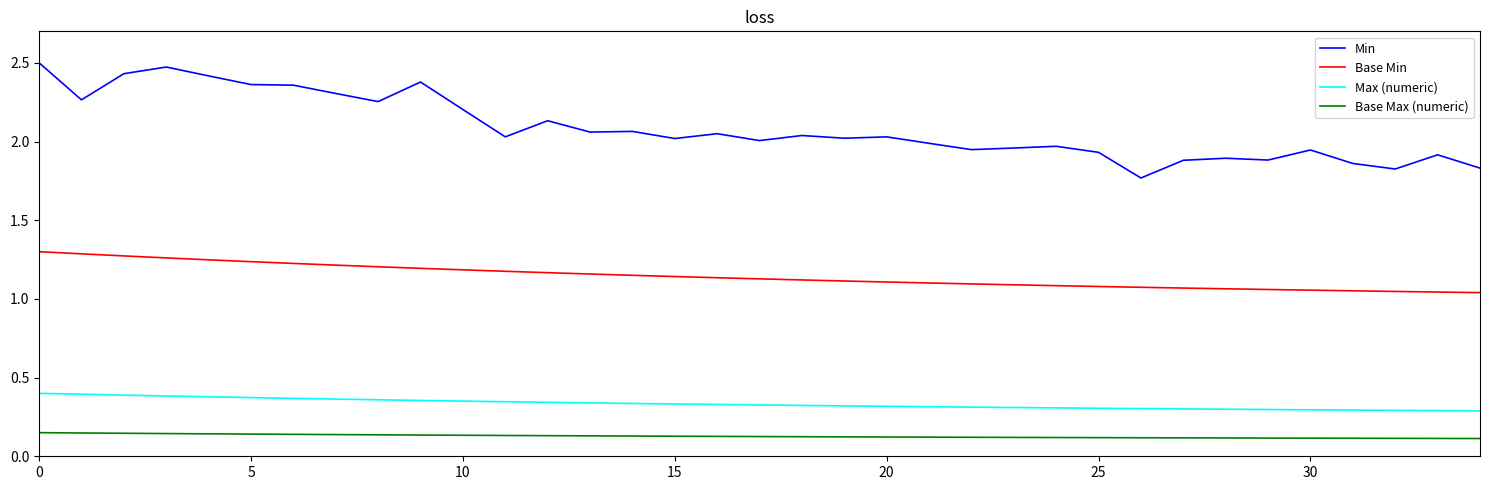

Does the chart have visible grid lines?

No